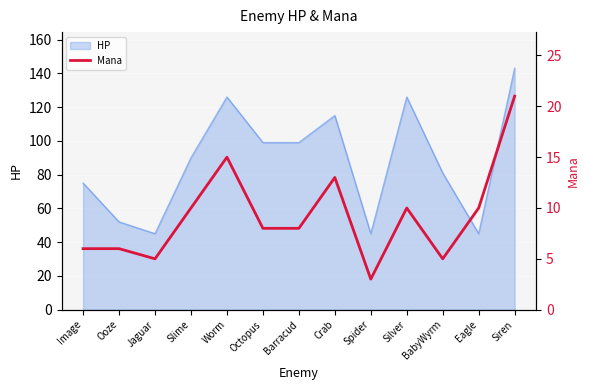

What is the label of the 8th point from the left?

Crab